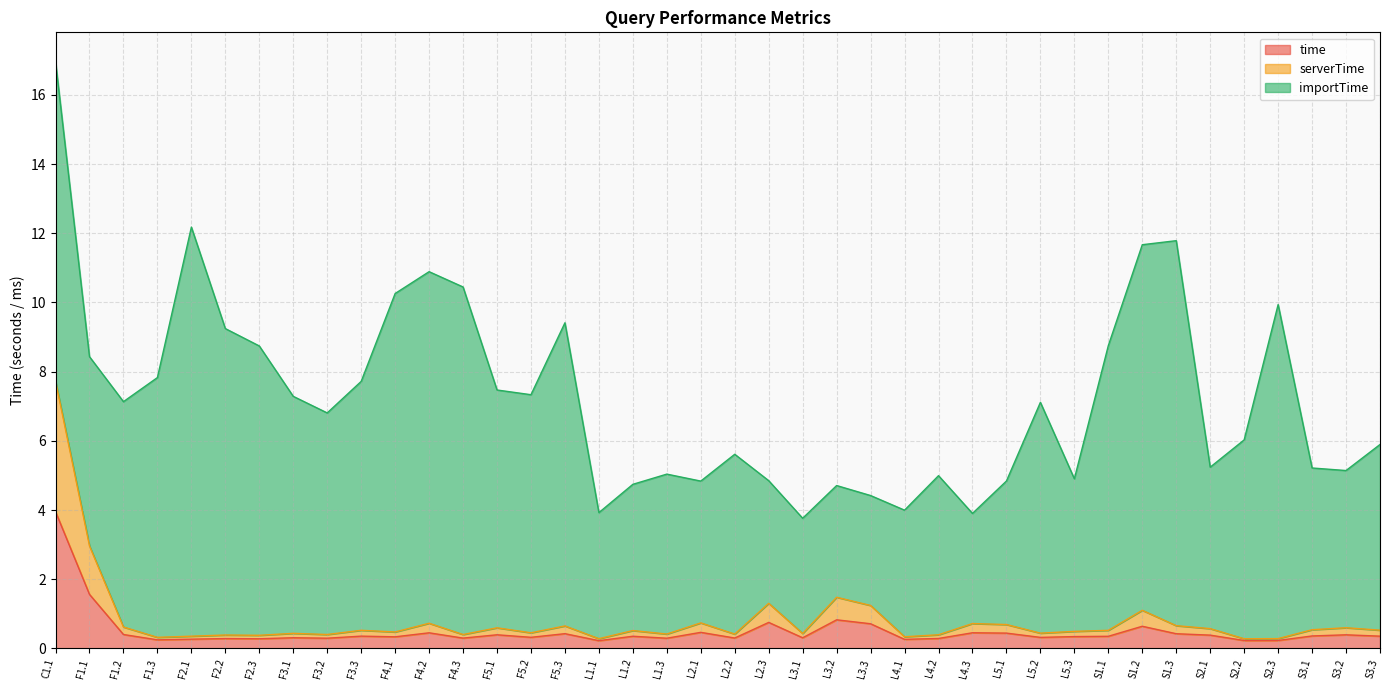

How many lines are shown in the chart?

3